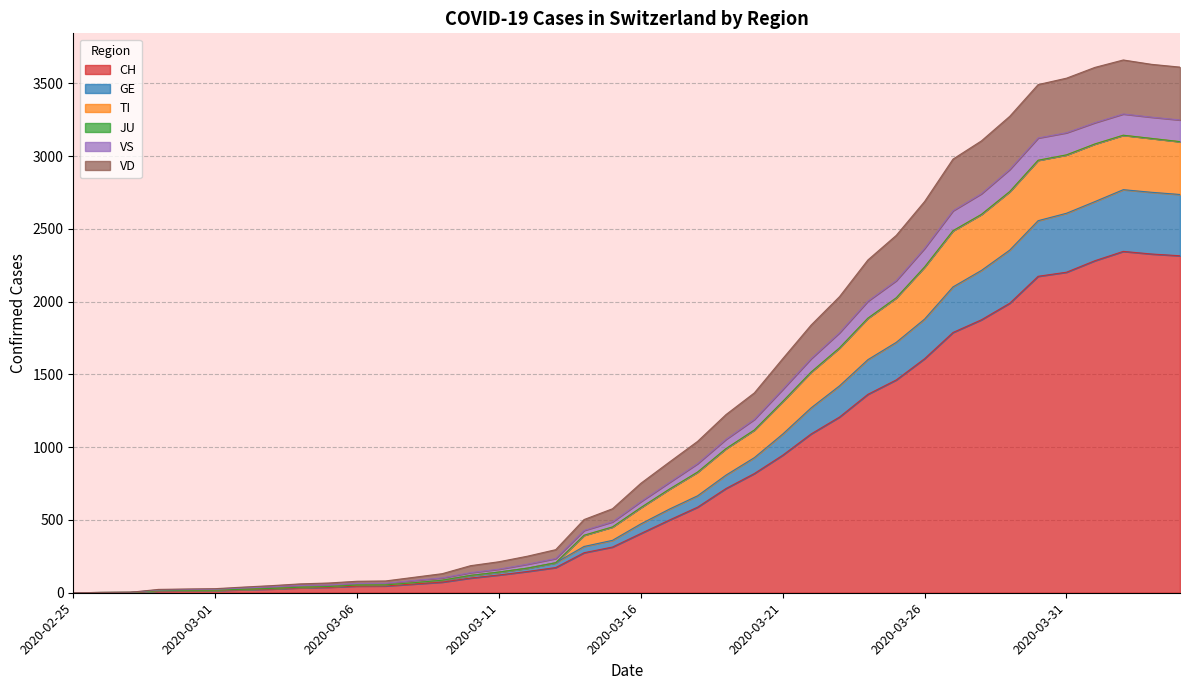

What is the maximum value for CH?

2345